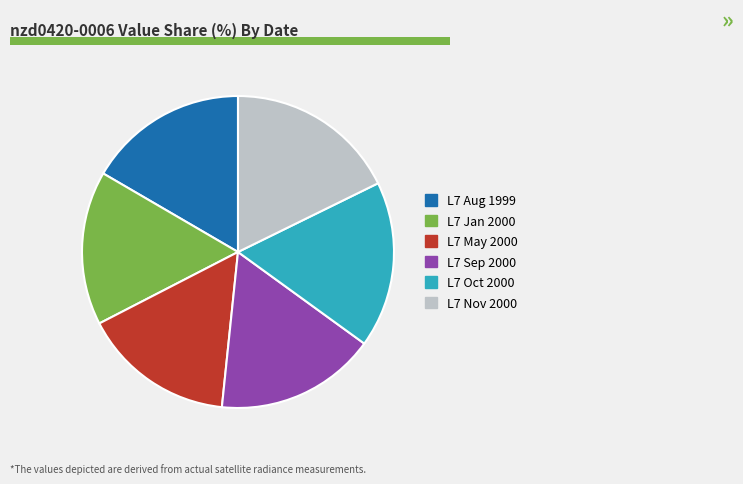

Is there any slice that represents more than half of the pie?

No